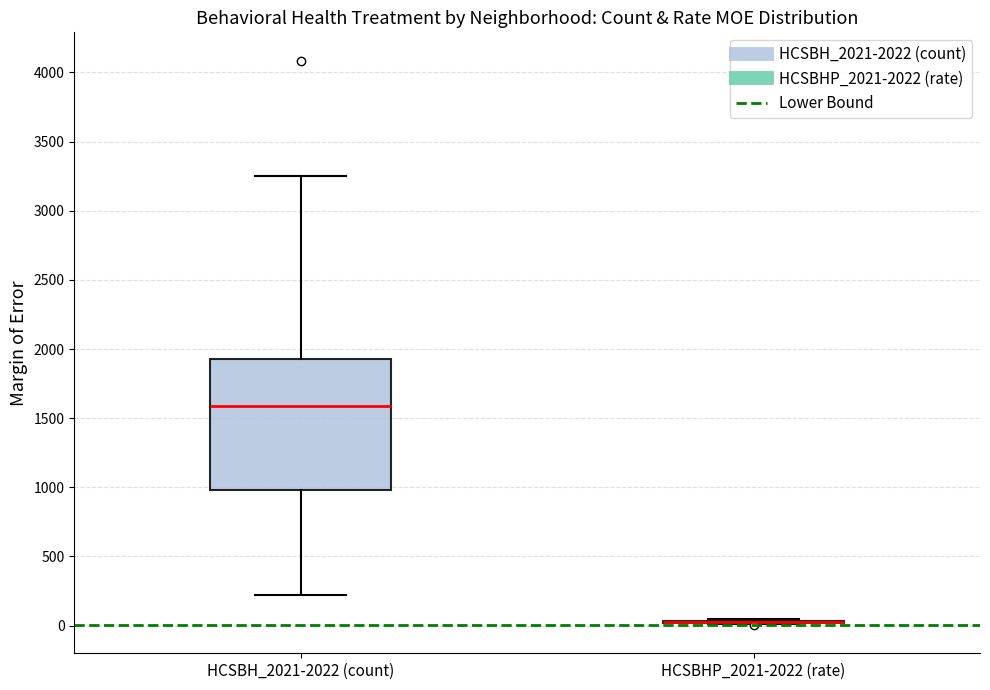

Where is the lower edge of the box for HCSBH_2021-2022 (count) on the y-axis? The values are not printed on the chart, so give them approximately, as read against the axis.

1000